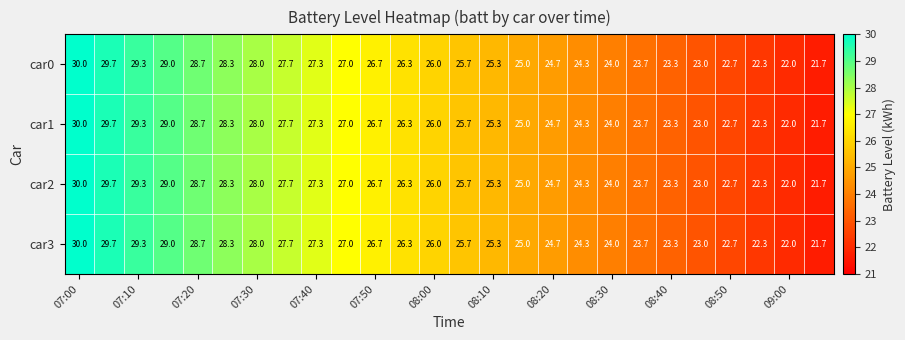

What is the maximum value shown in the chart?

30.0